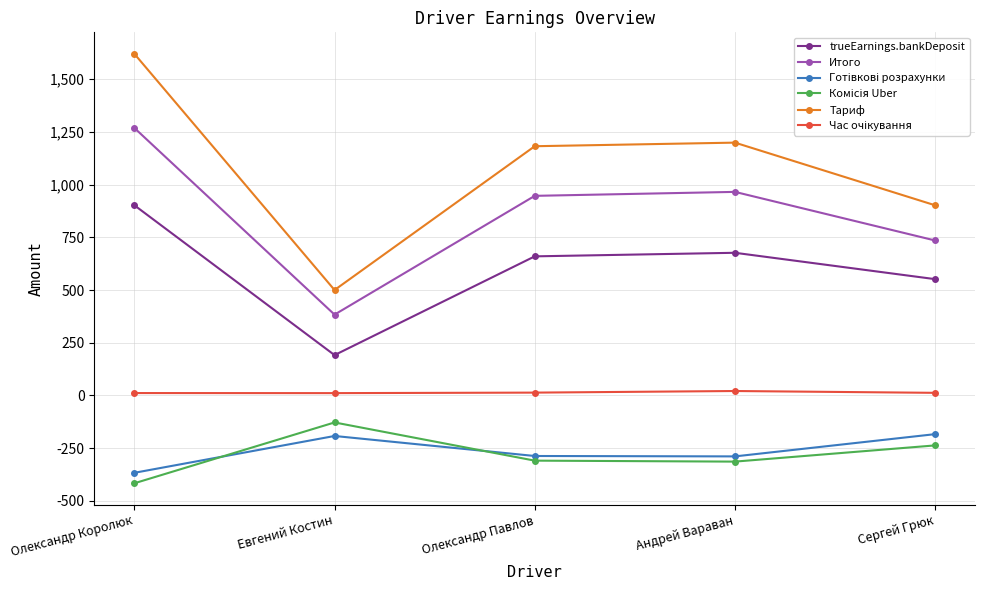

Count the number of categories in the chart.

5